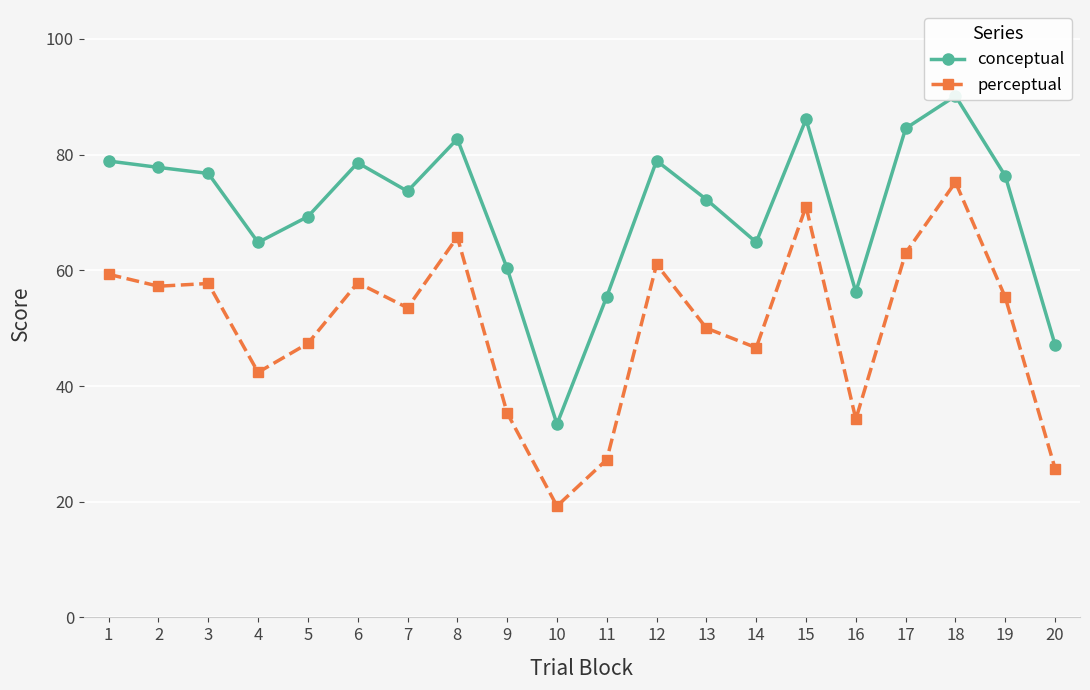

Reading left to right, what are all the values shown in this chart?

conceptual: 78.9	77.8	76.8	64.8	69.3	78.6	73.7	82.7	60.3	33.4	55.5	78.9	72.2	64.8	86.1	56.3	84.5	90.1	76.3	47.1
perceptual: 59.3	57.2	57.7	42.4	47.4	57.8	53.5	65.7	35.3	19.2	27.3	61.0	50.0	46.6	71.0	34.3	63.0	75.2	55.3	25.7